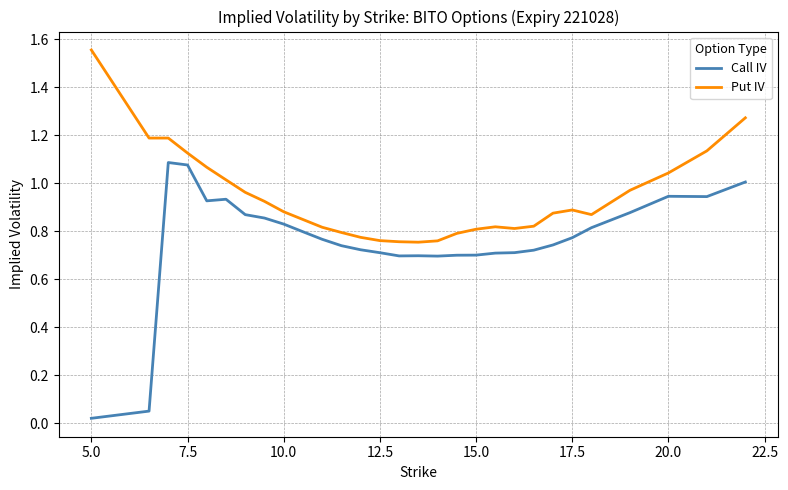

What are all the series names shown in the legend?

Call IV, Put IV